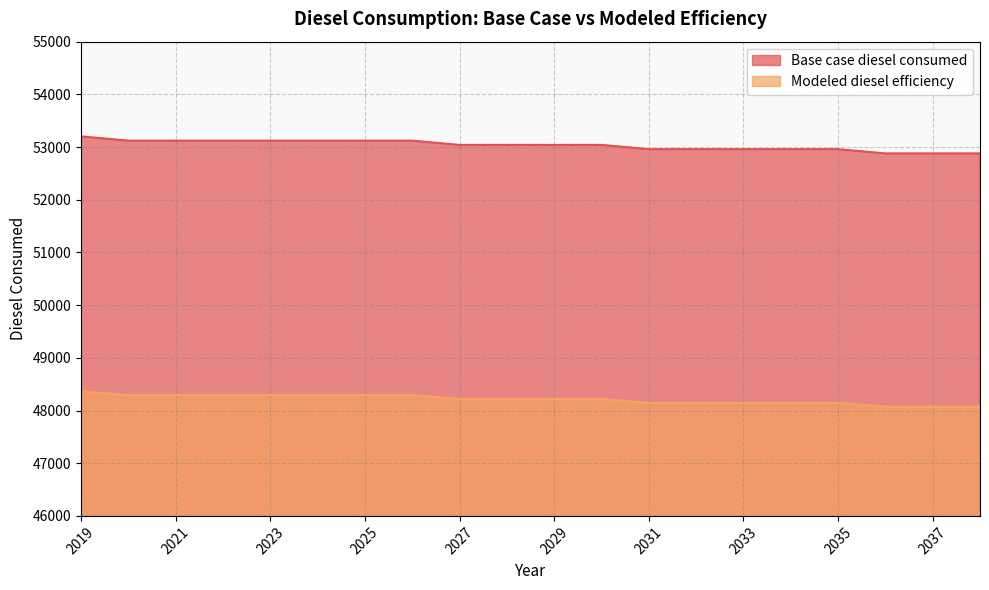

What is the total value across all series at 2027?

101258.8